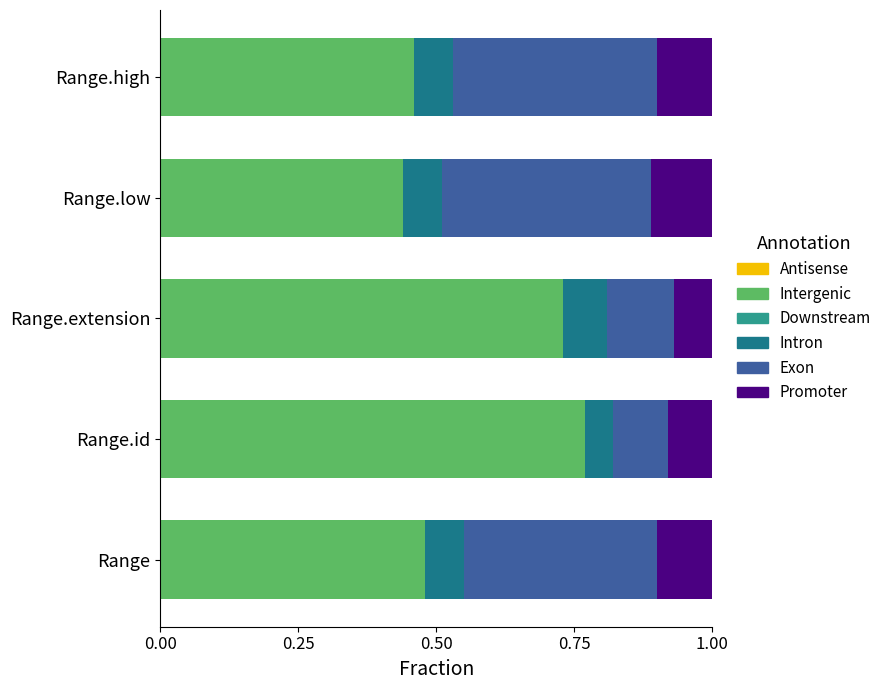

True or false: Intergenic has a value of 0.1 at Range.low.

False